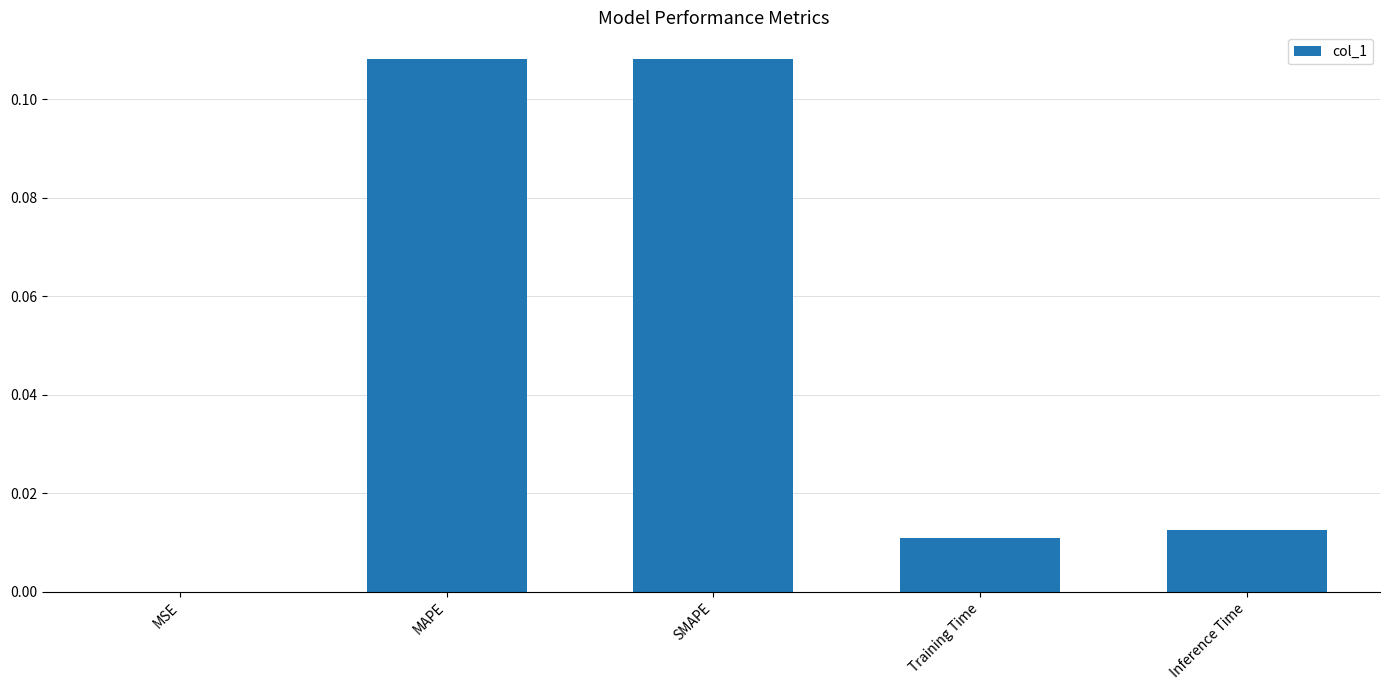

Are the bars horizontal?

No